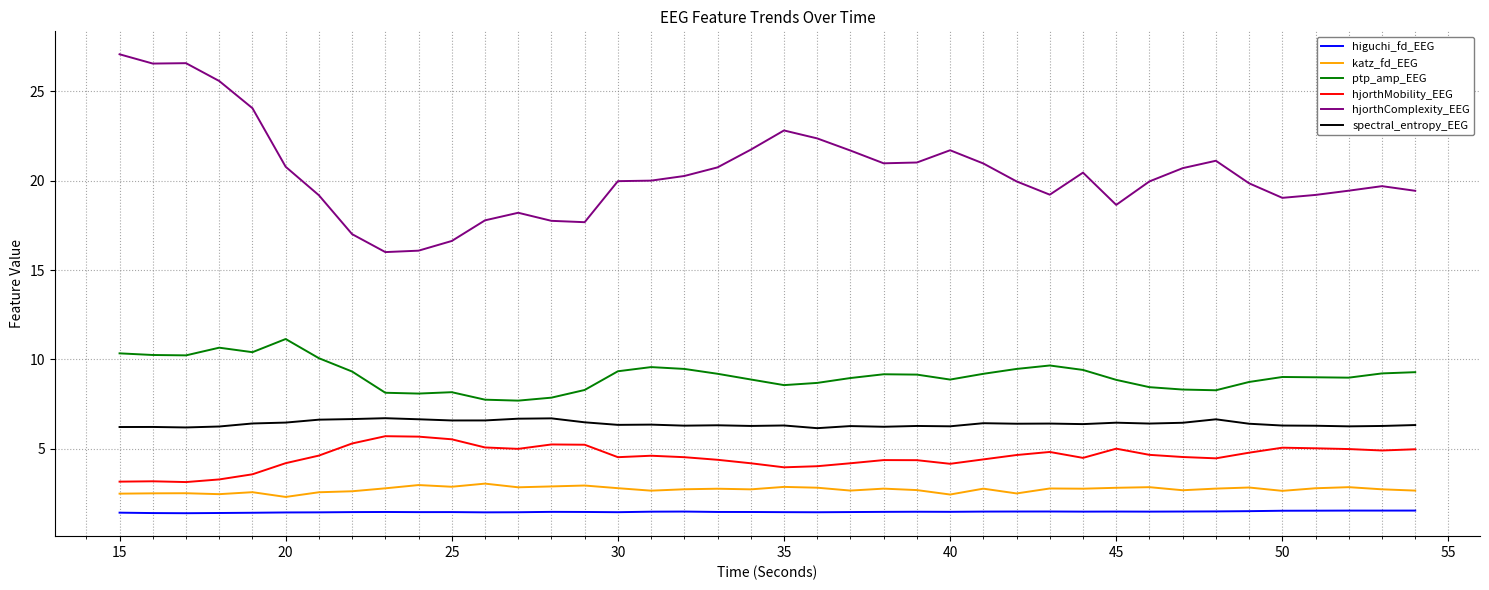

What is the difference between the maximum and minimum values in the katz_fd_EEG series?

0.7